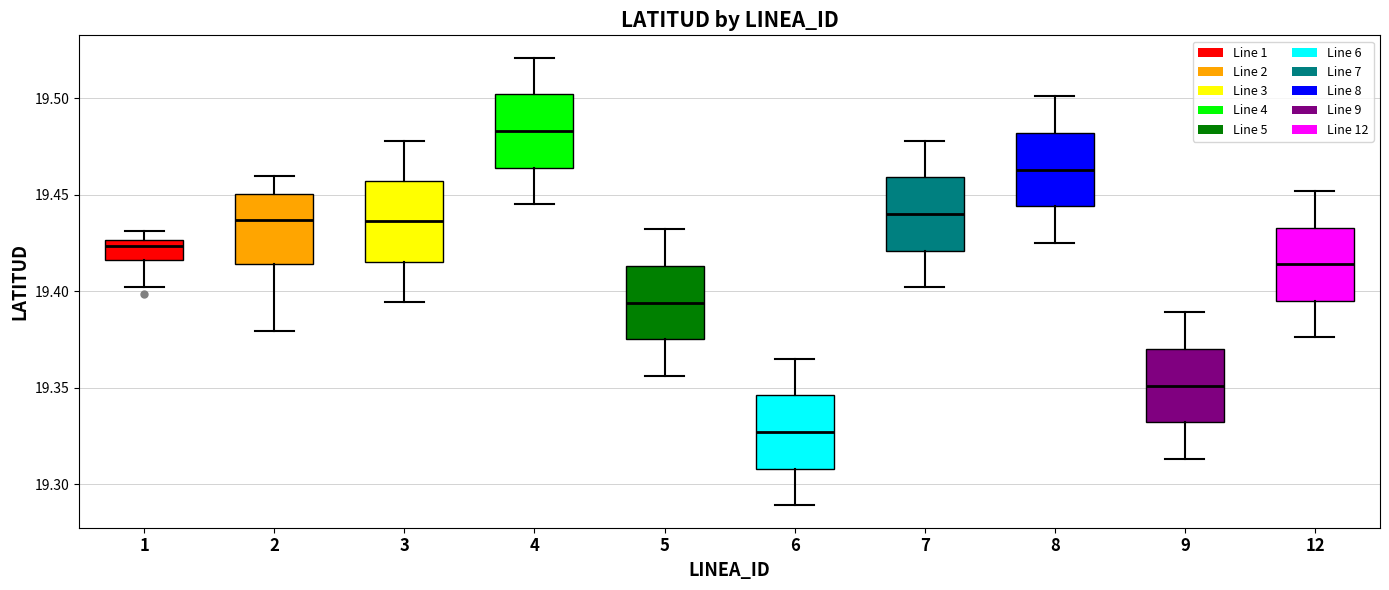

Where does the median line of the box at x = 12 sit on the y-axis? The values are not printed on the chart, so give them approximately, as read against the axis.

19.415